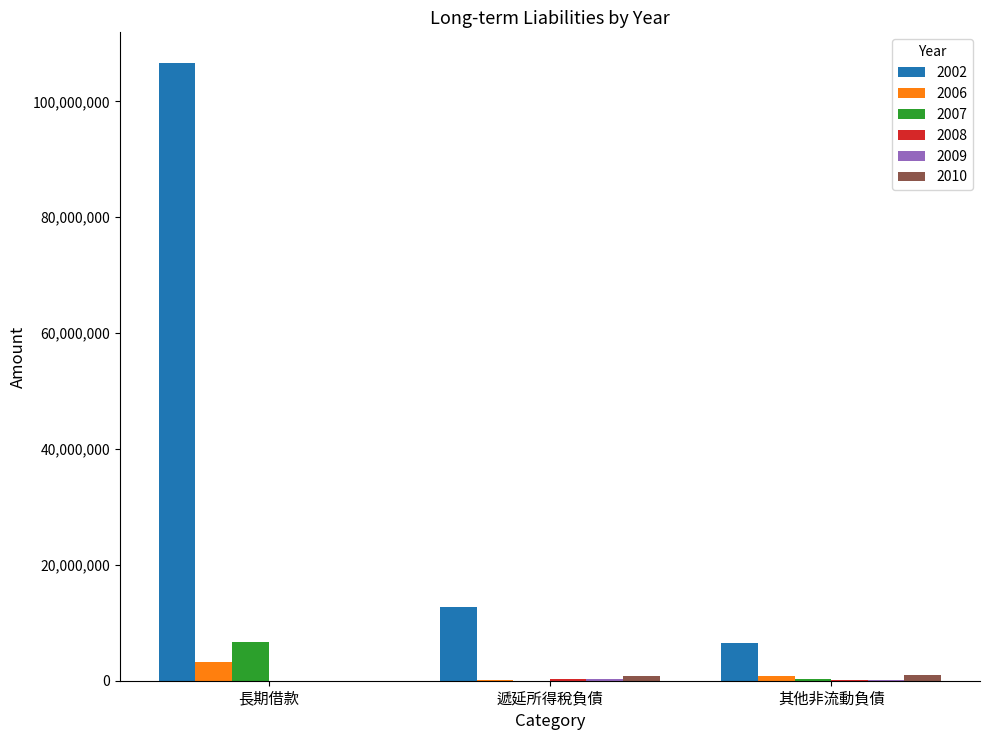

What is the total value across all series at 長期借款?

116643012